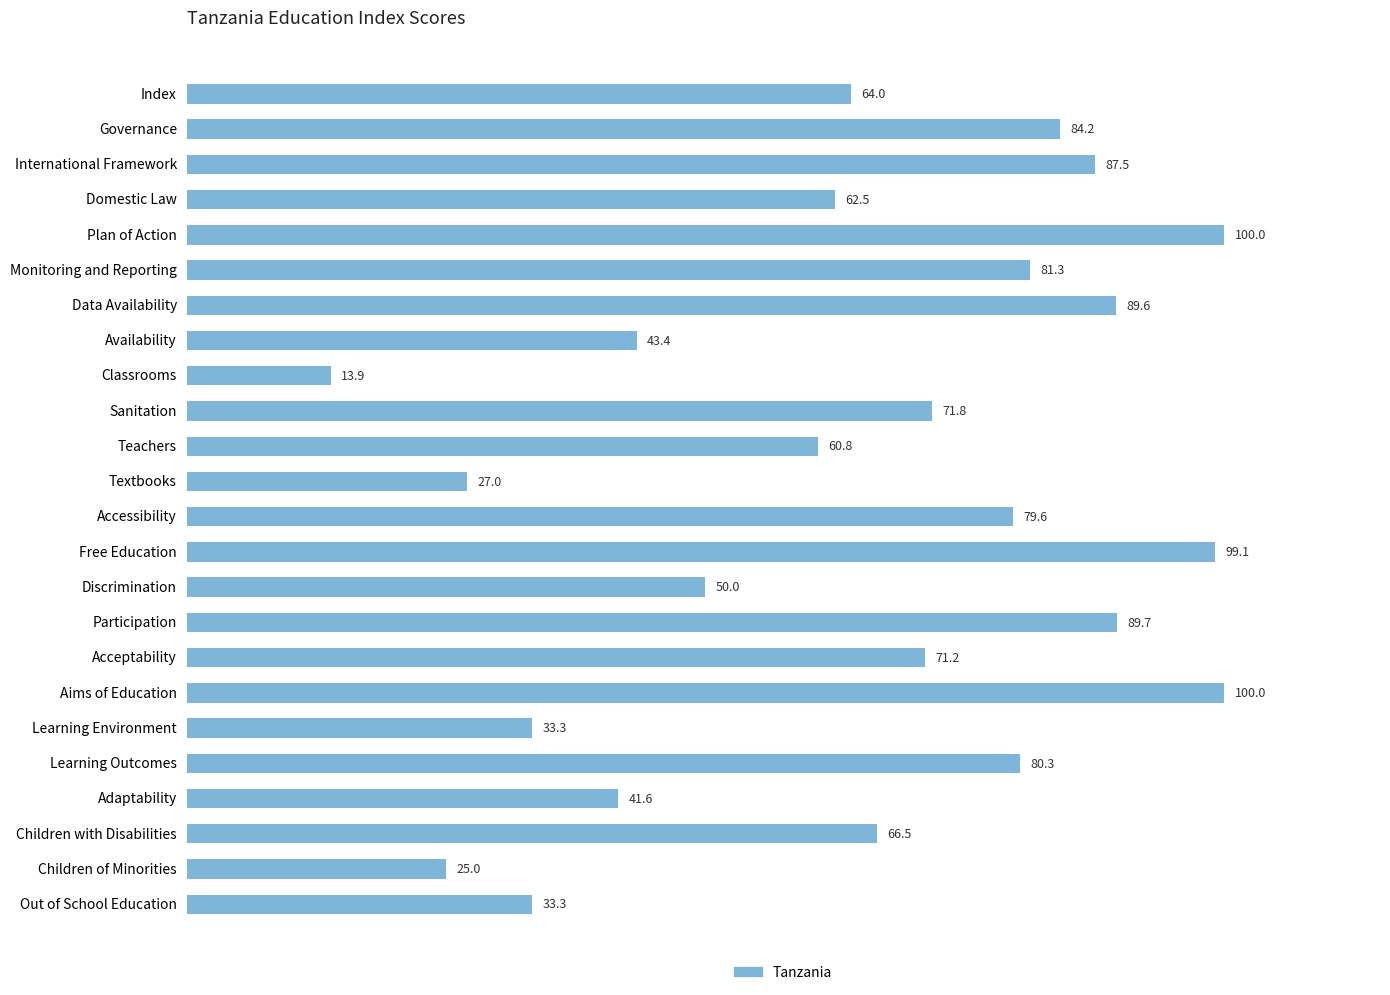

How many categories are shown in the chart?

24